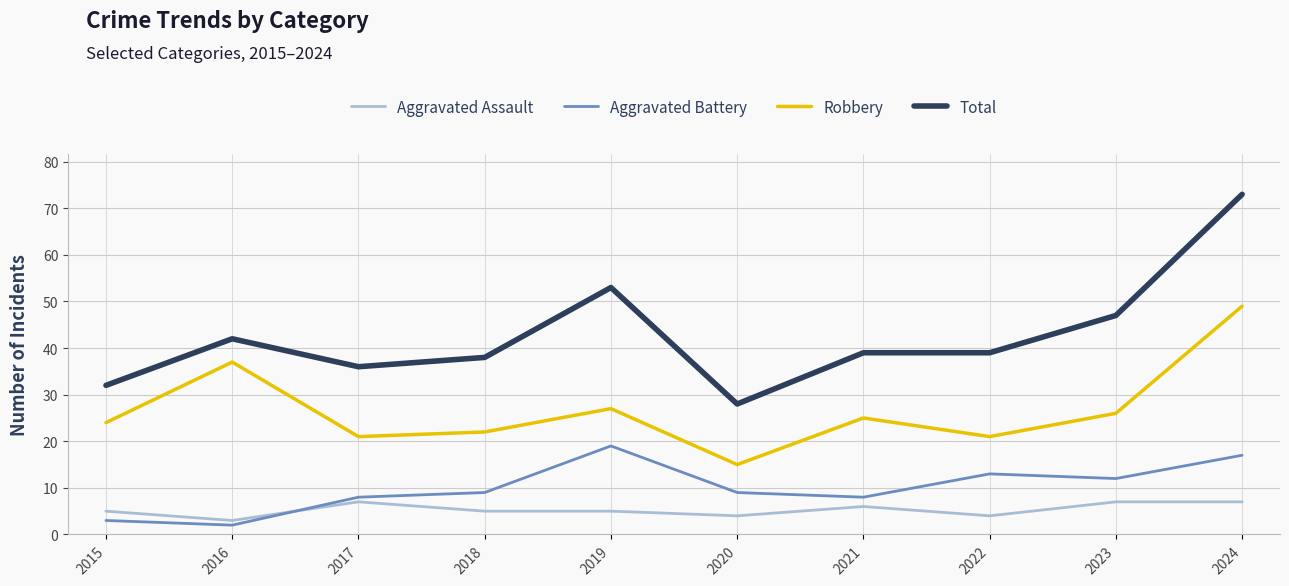

True or false: Aggravated Assault has more than 1 interior local peaks.

True